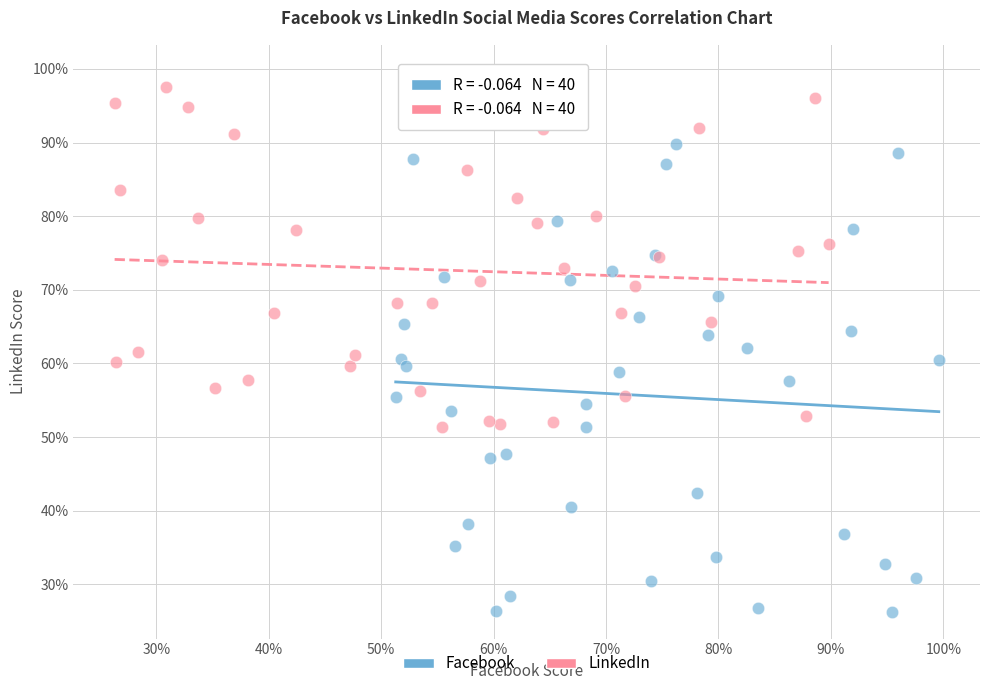

Which series reaches the minimum Y coordinate?

Facebook